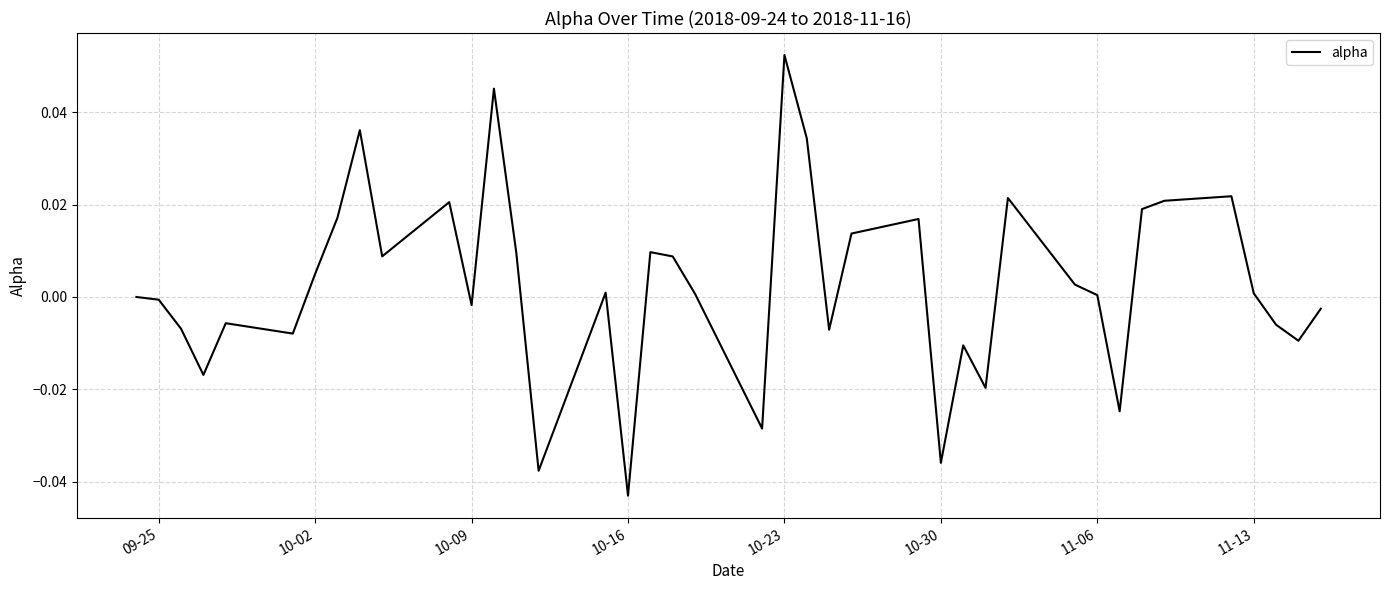

At which category does the chart reach its minimum across all series?

10-16